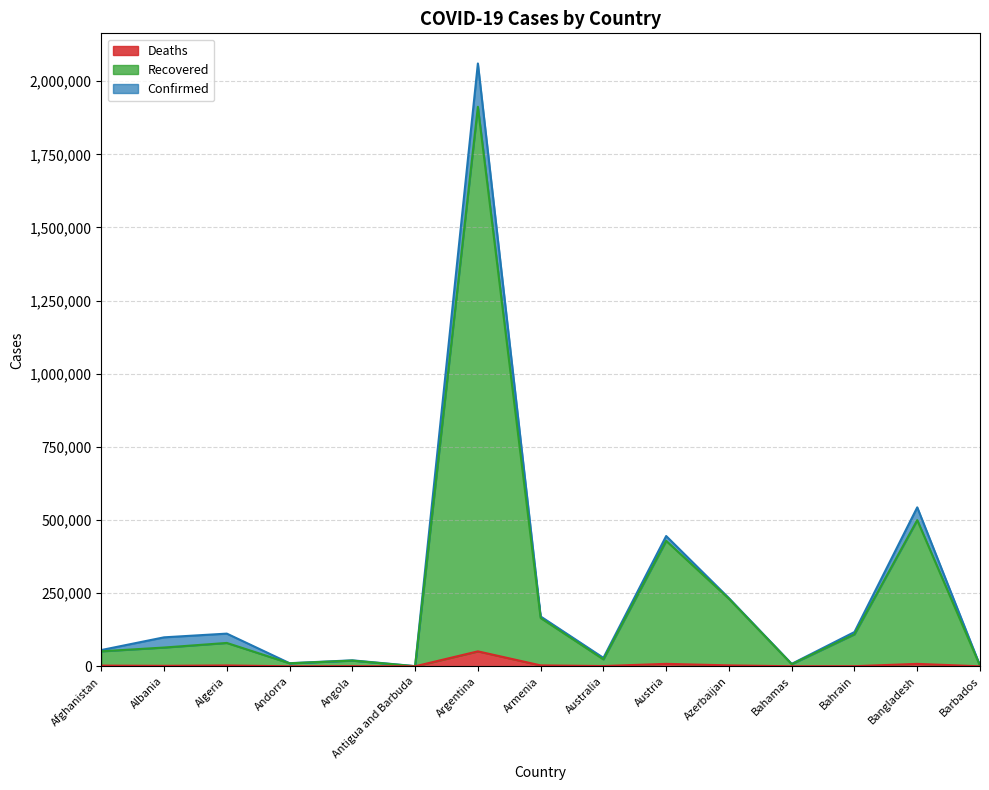

At which category does Confirmed reach its first local peak?

Algeria